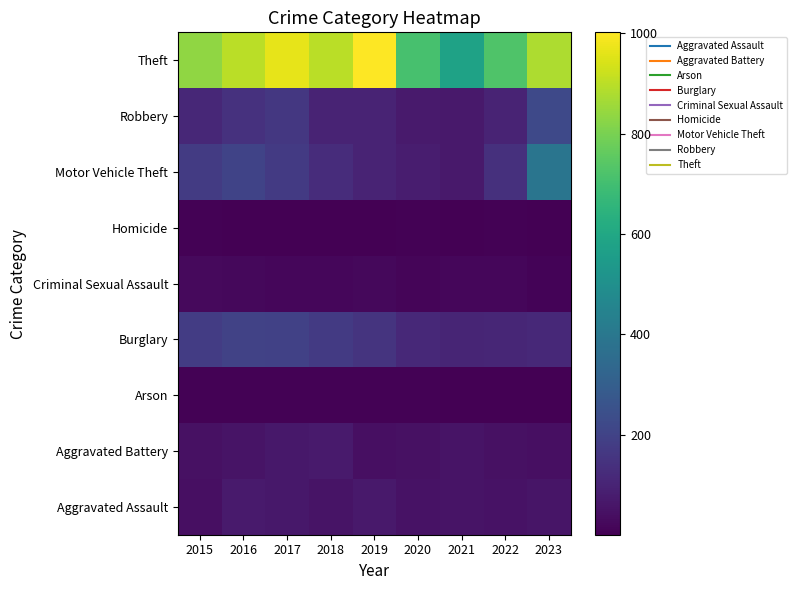

List the series in order of their peak value, highest first.

Theft, Motor Vehicle Theft, Robbery, Burglary, Aggravated Assault, Aggravated Battery, Criminal Sexual Assault, Arson, Homicide